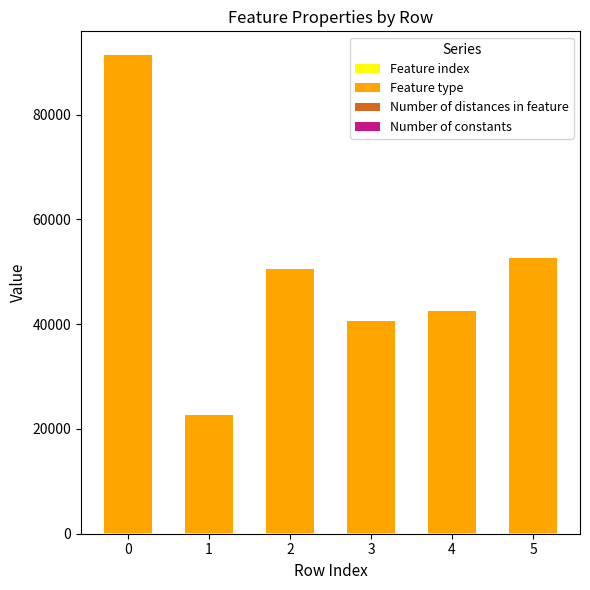

The Feature index series shows 28 at 1. True or false?

False